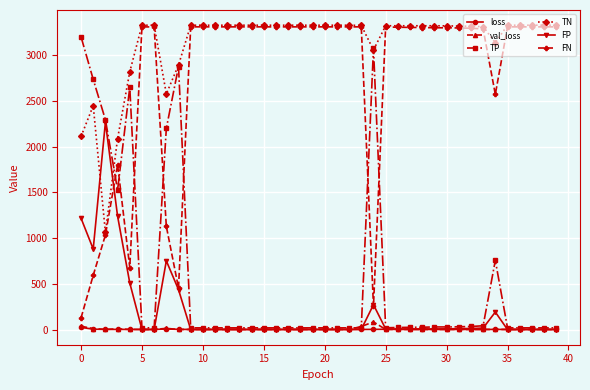

True or false: loss and FN intersect in this chart.

False